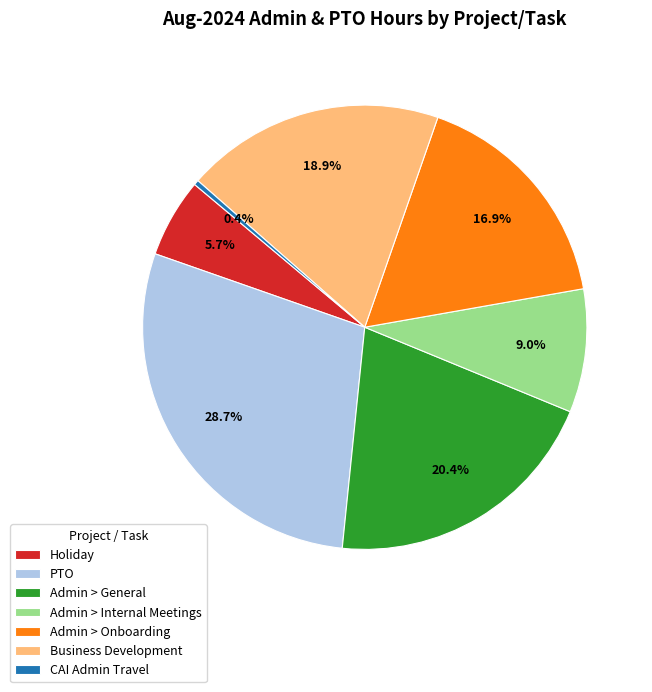

Which category has the biggest portion of the pie?

PTO